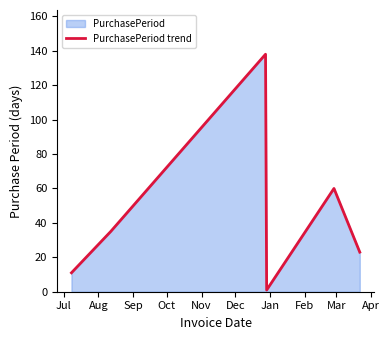

True or false: the data has more than 2 interior local peaks.

False